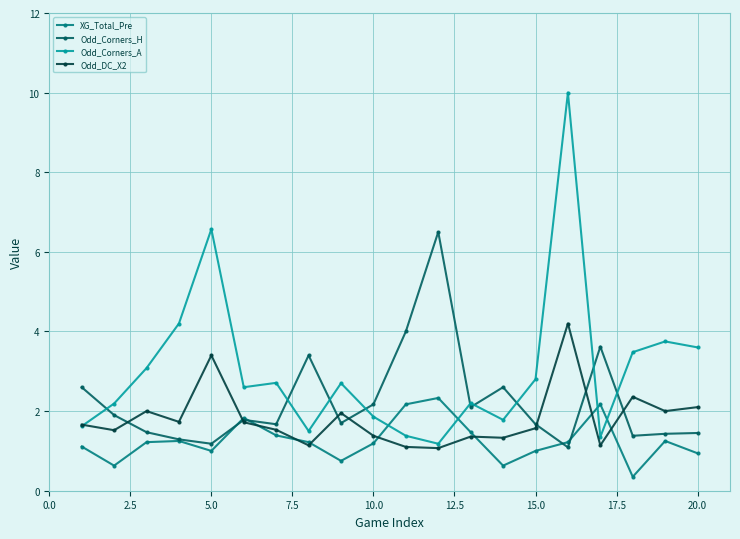

After their last crossing, which series has the higher values: XG_Total_Pre or Odd_Corners_A?

Odd_Corners_A